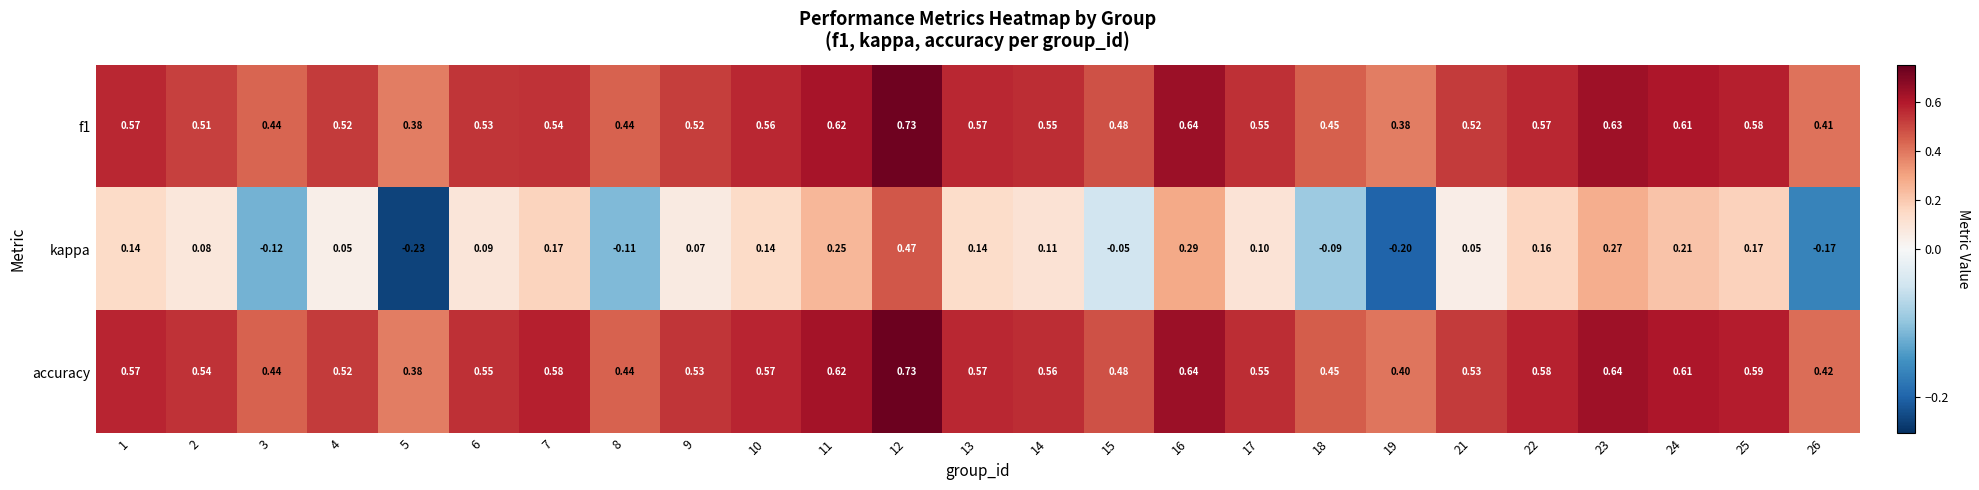

Is the value of accuracy at 23 greater than the value of kappa at 14?

Yes